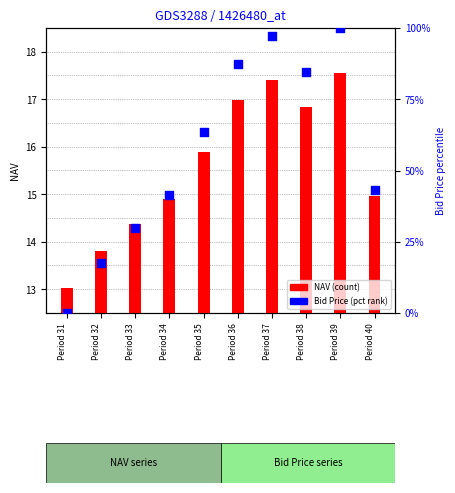

Which series contains the lowest Y value?

Bid Price (pct)